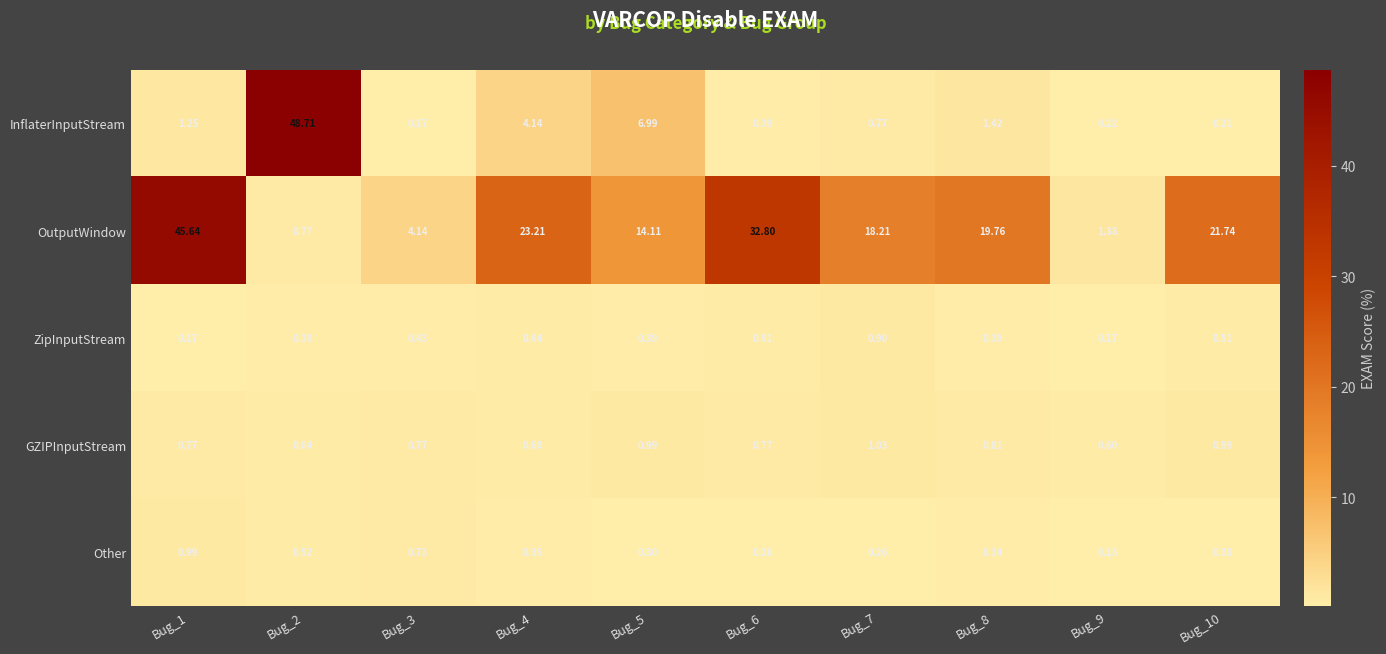

List the series in order of their peak value, highest first.

InflaterInputStream, OutputWindow, GZIPInputStream, Other, ZipInputStream